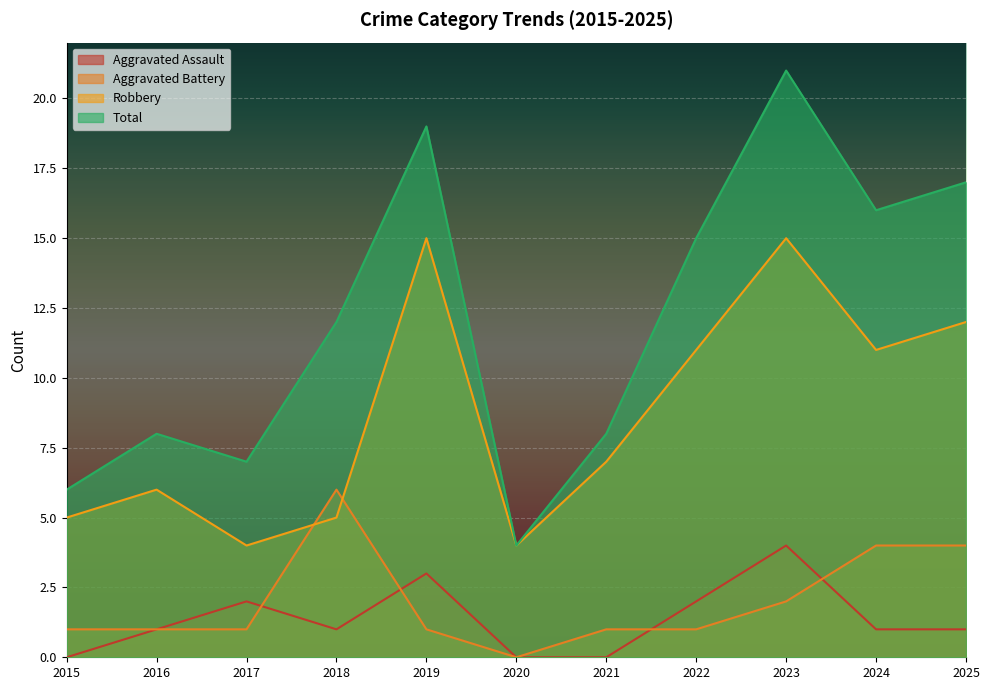

Is it true that Total equals 17 at 2025?

True